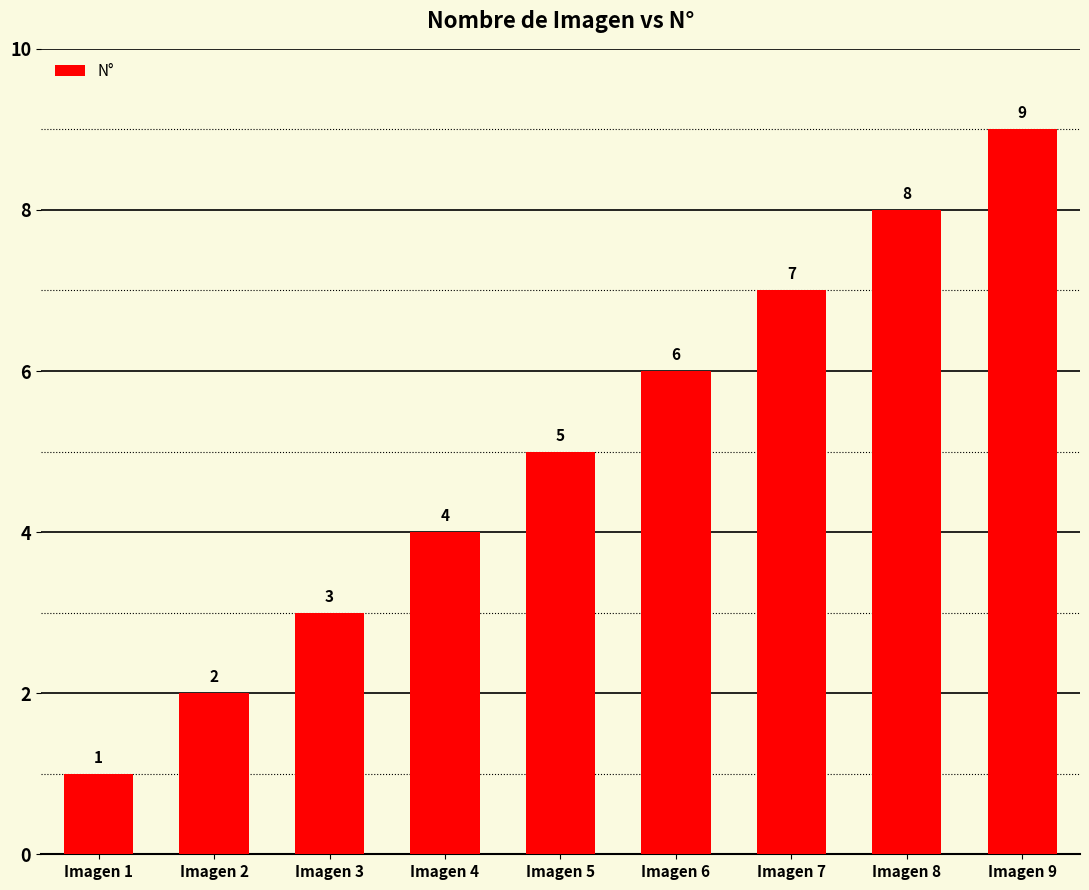

What is the sum of the values at Imagen 5 and Imagen 8?

13